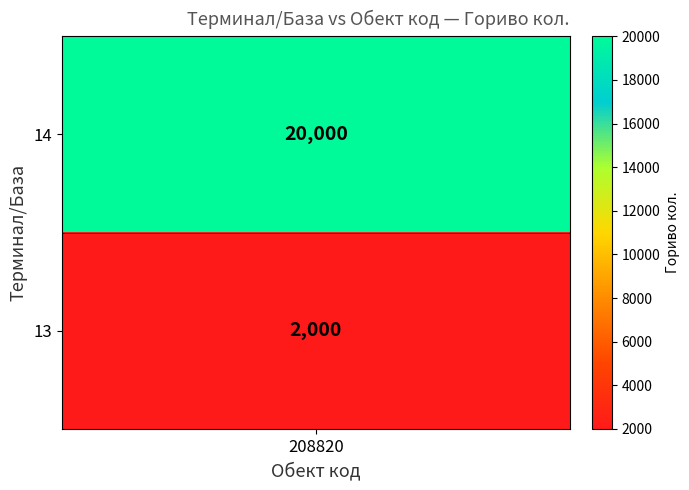

Reading left to right, transcribe all the data shown in this chart.

20000	2000